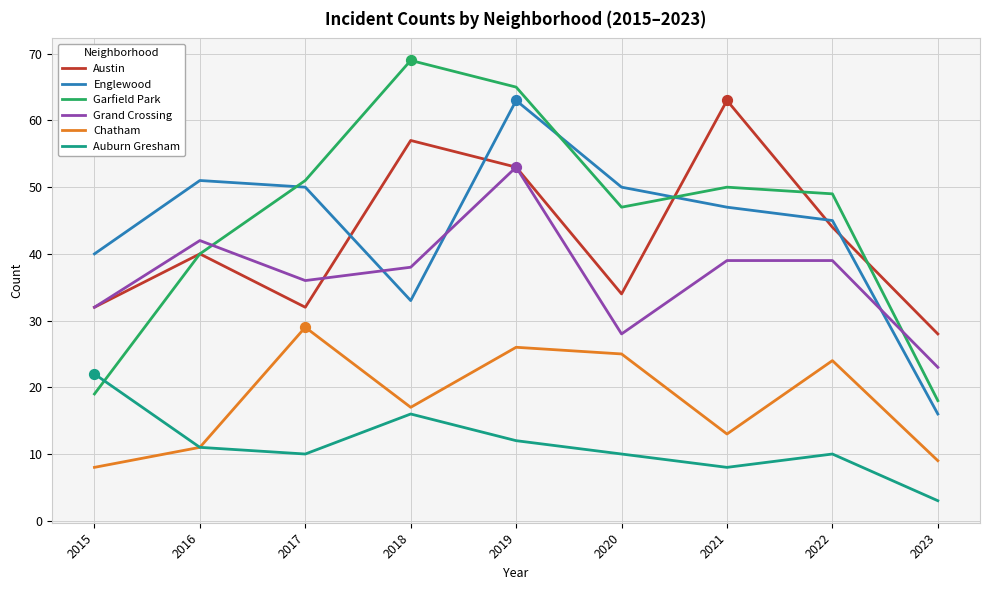

Is the value of Grand Crossing at 2016 greater than the value of Auburn Gresham at 2020?

Yes